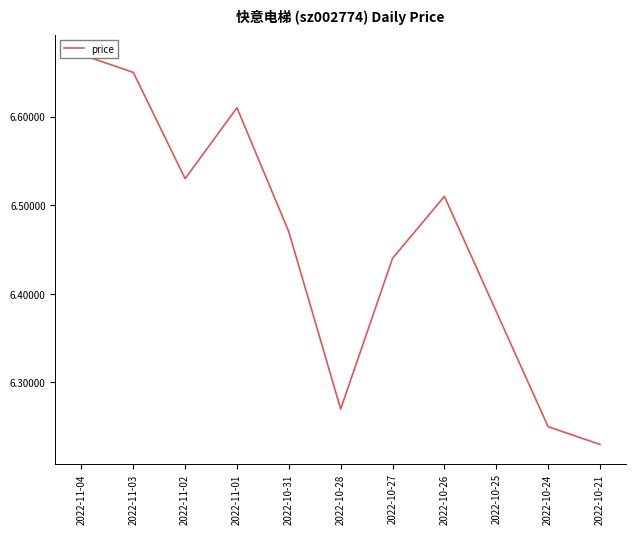

Reading right to left, extract all data points from this chart.

6.2	6.2	6.4	6.5	6.4	6.3	6.5	6.6	6.5	6.7	6.7